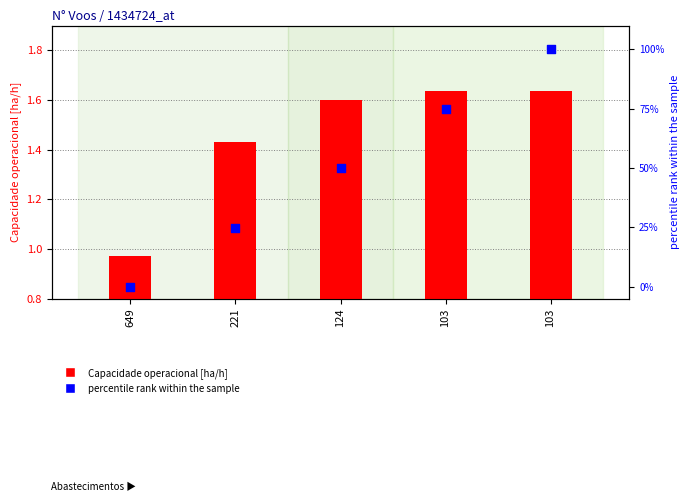

Which series contains the highest Y value?

MTOW percentile